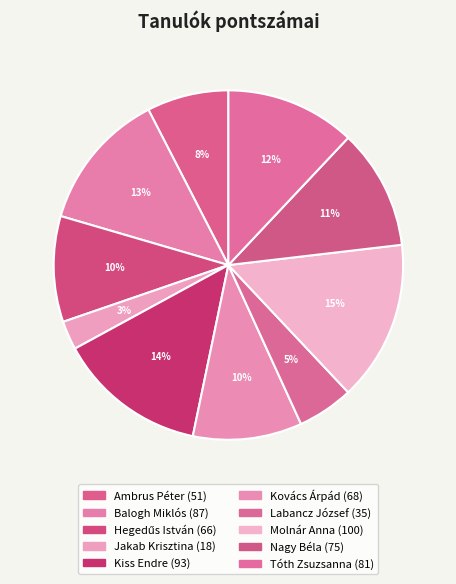

What percentage is the Kiss Endre slice, to the nearest percent?

14%